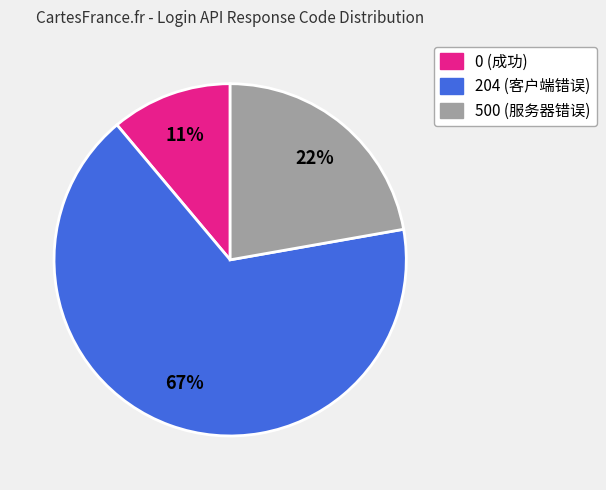

How many slices are in this pie chart?

3